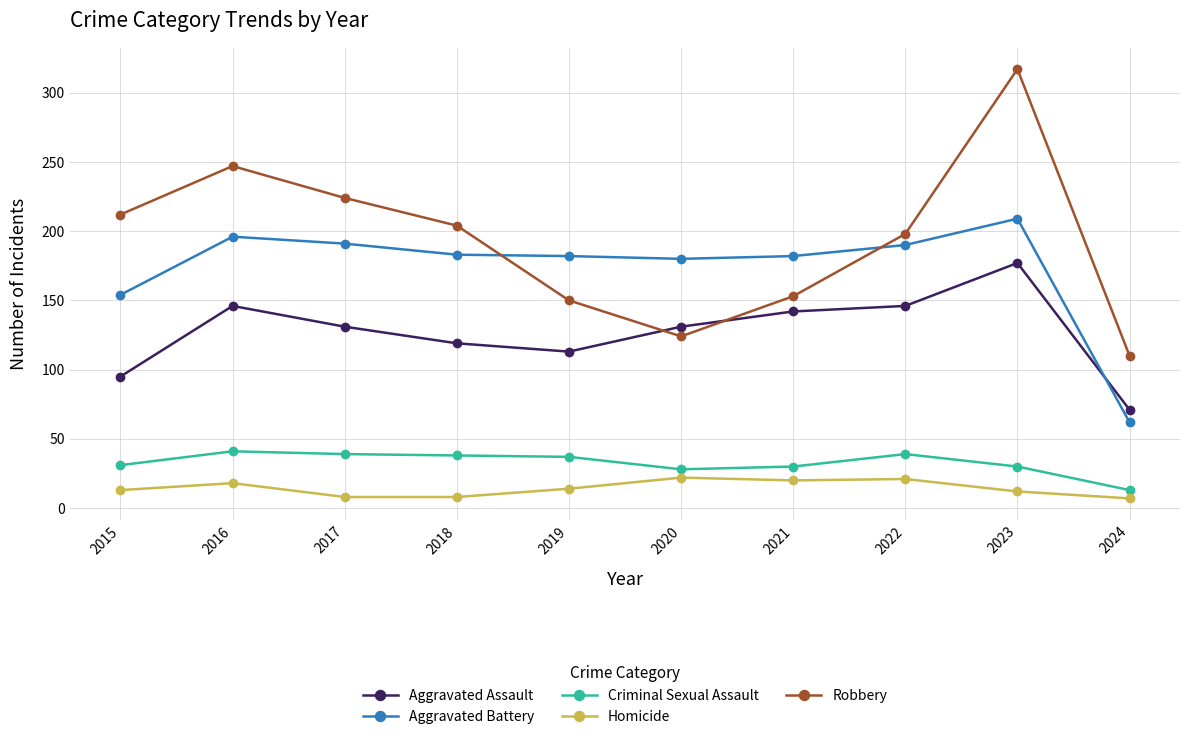

At which category does Robbery reach its first local peak?

2016